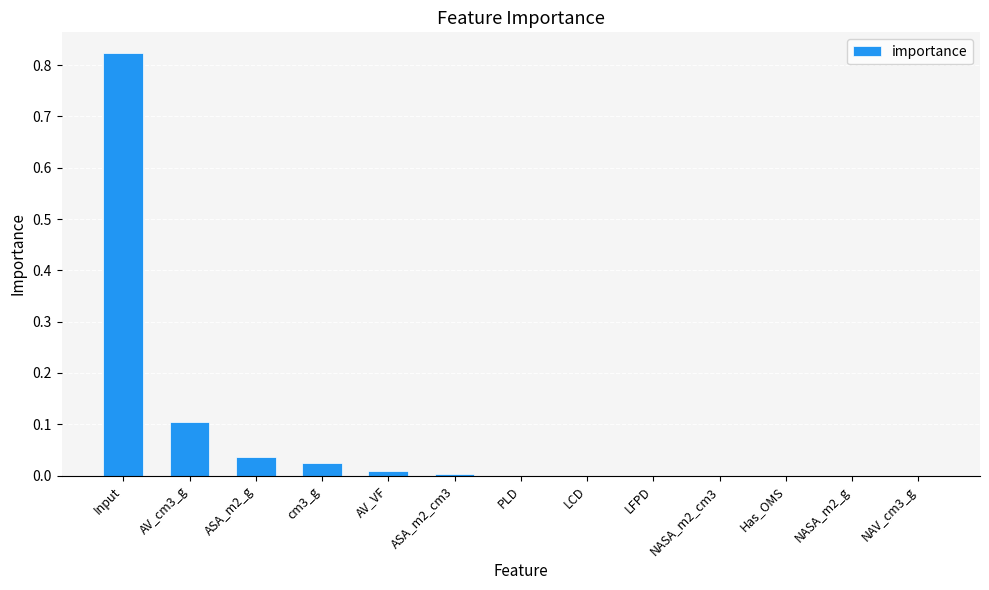

What is the sum of all values?

1.0